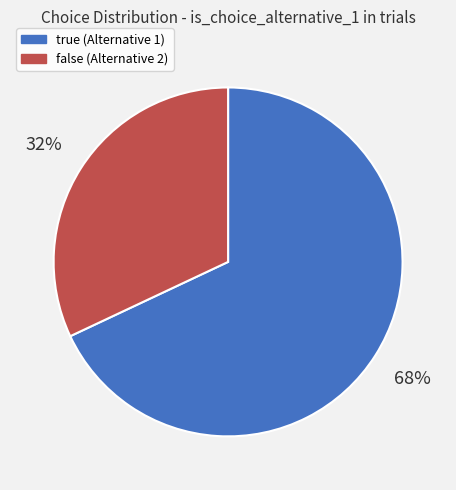

Which slice is the smallest?

false